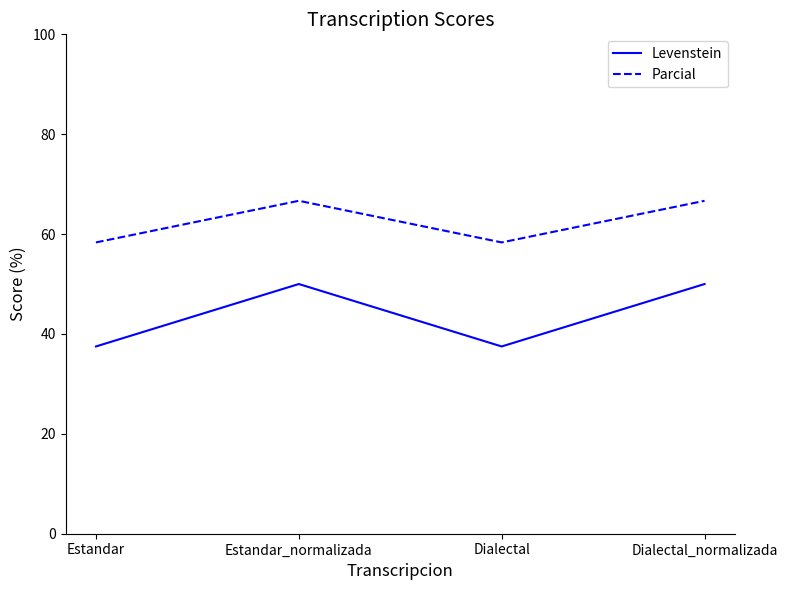

List the series in order of their overall mean, highest first.

Parcial, Levenstein